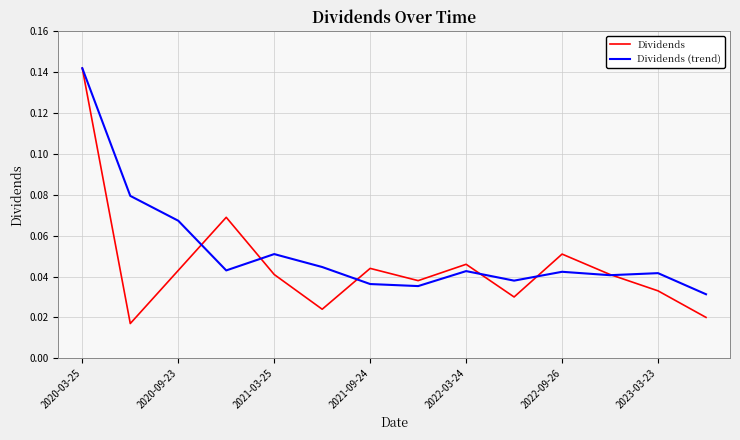

List the series in order of their overall mean, highest first.

Dividends (trend), Dividends